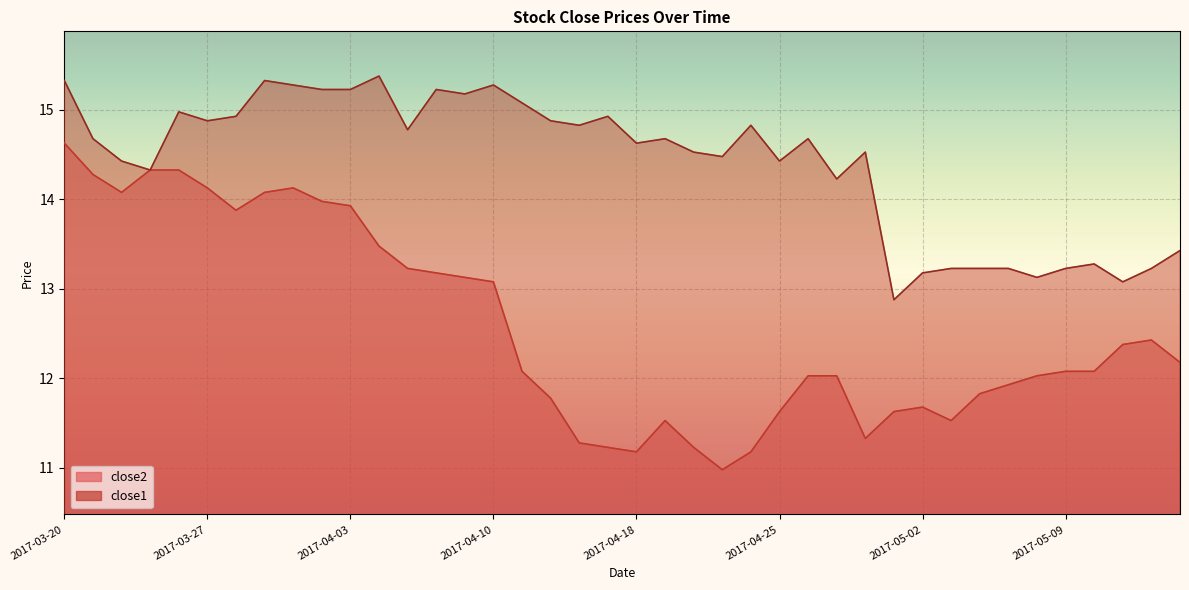

How many interior local valleys does the close2 series have?

6